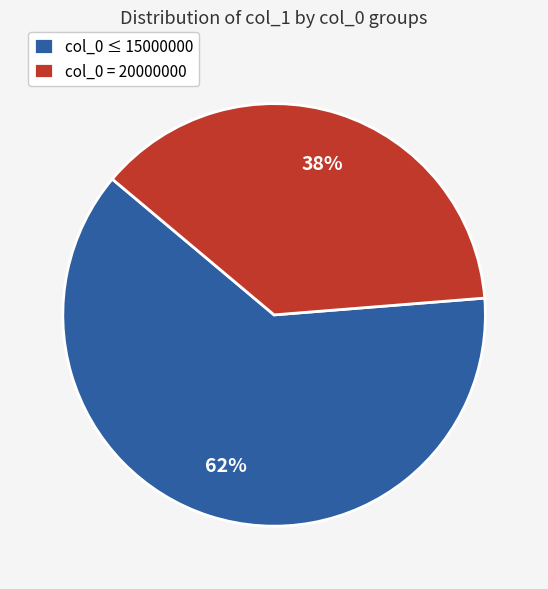

Is it true that col_0 ≤ 15000000 is 62% of the pie?

True